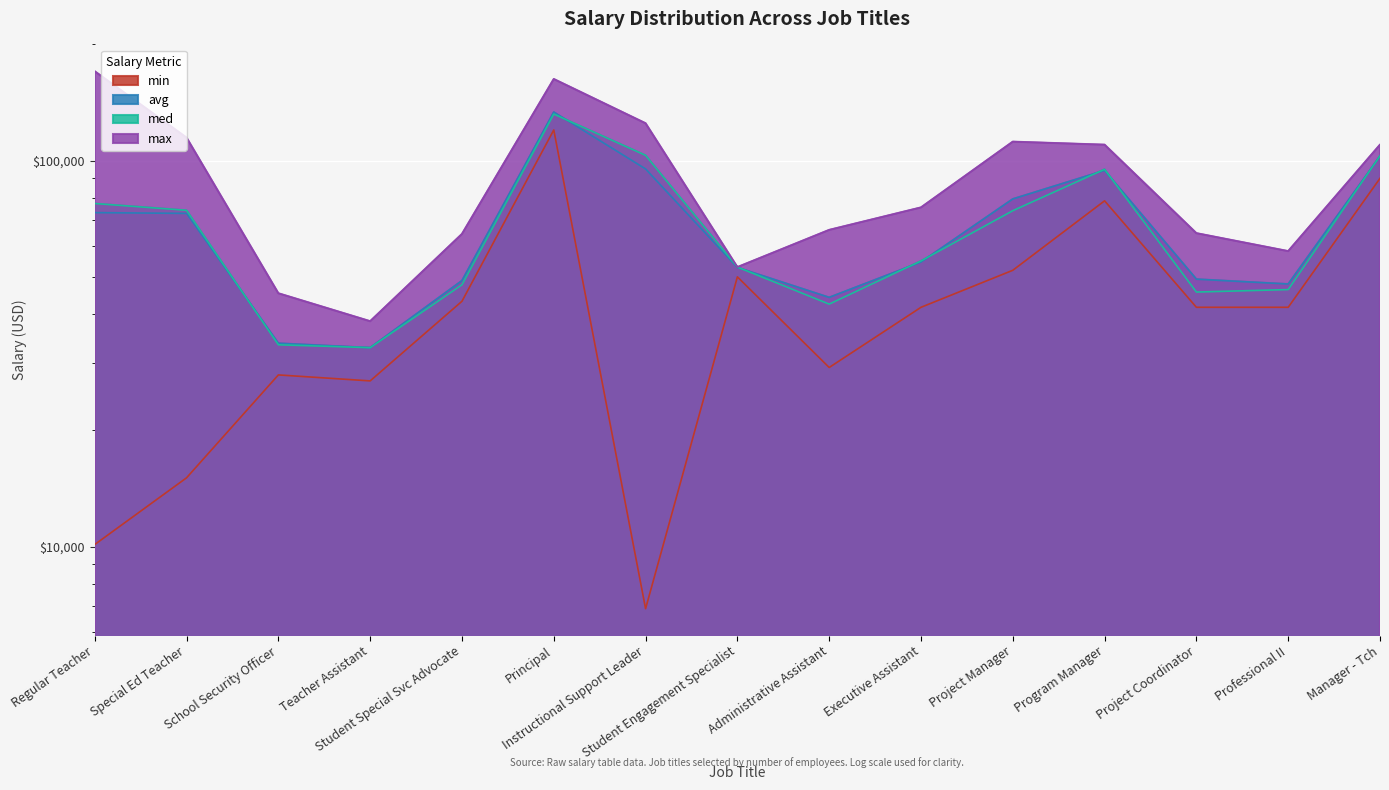

What is the label of the 7th point from the right?

Administrative Assistant